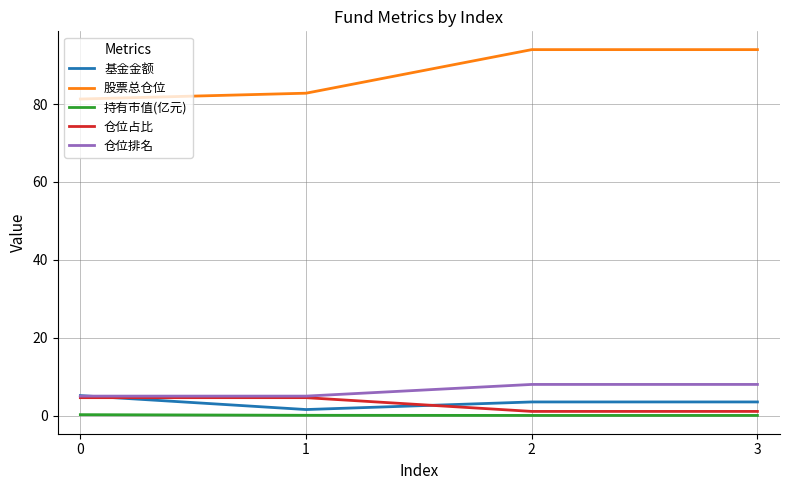

Which series has the largest total across all categories?

股票总仓位